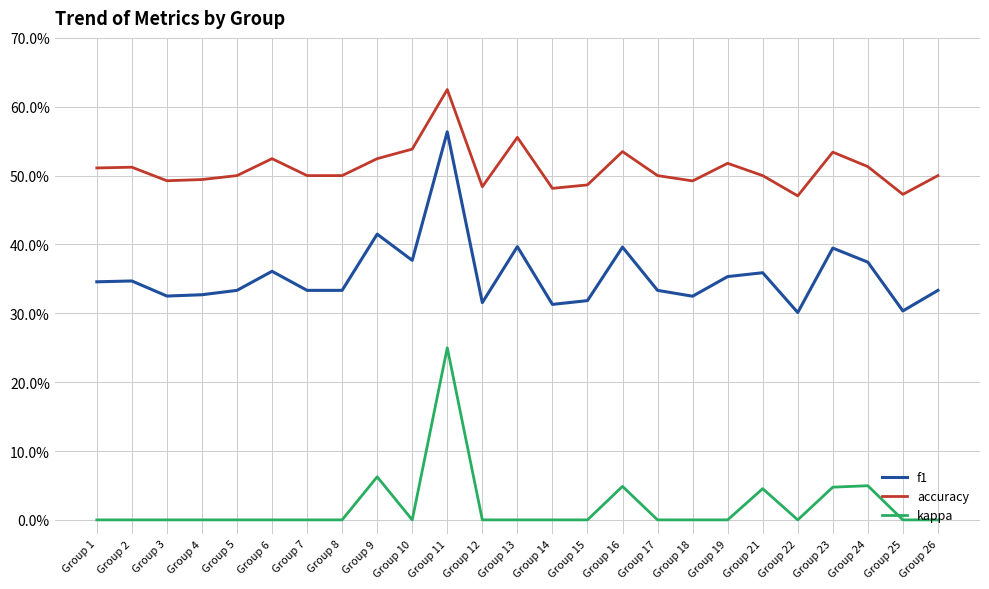

What are all the series names shown in the legend?

f1, accuracy, kappa